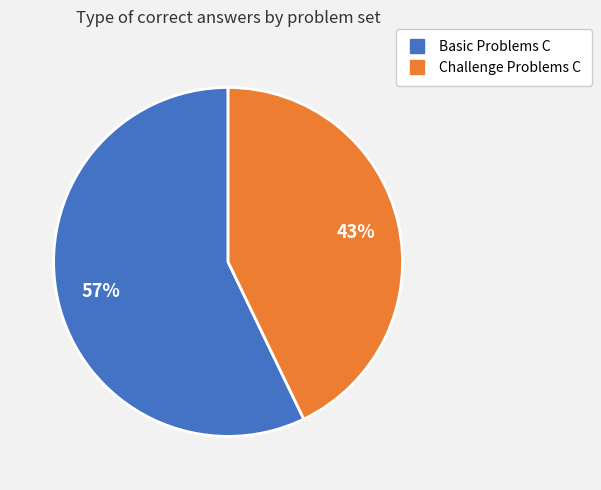

To the nearest percent, what is the combined percentage of Challenge Problems C and Basic Problems C?

100%